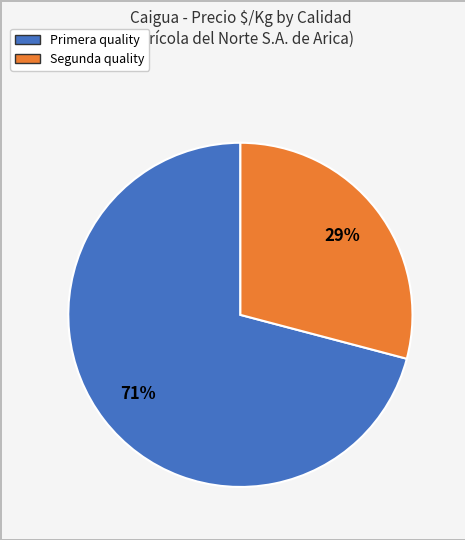

Is the sum of Primera and Segunda greater than half?

Yes